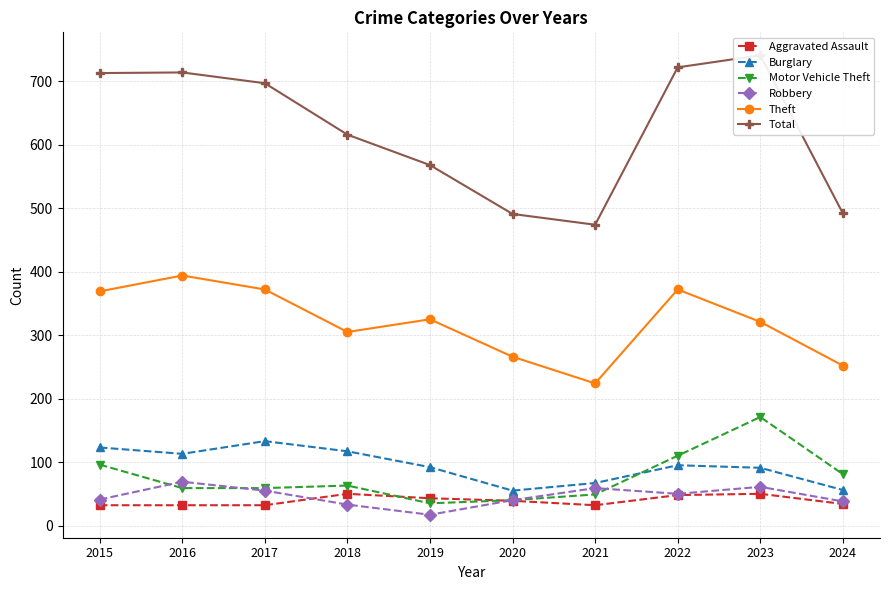

How many lines are shown in the chart?

6